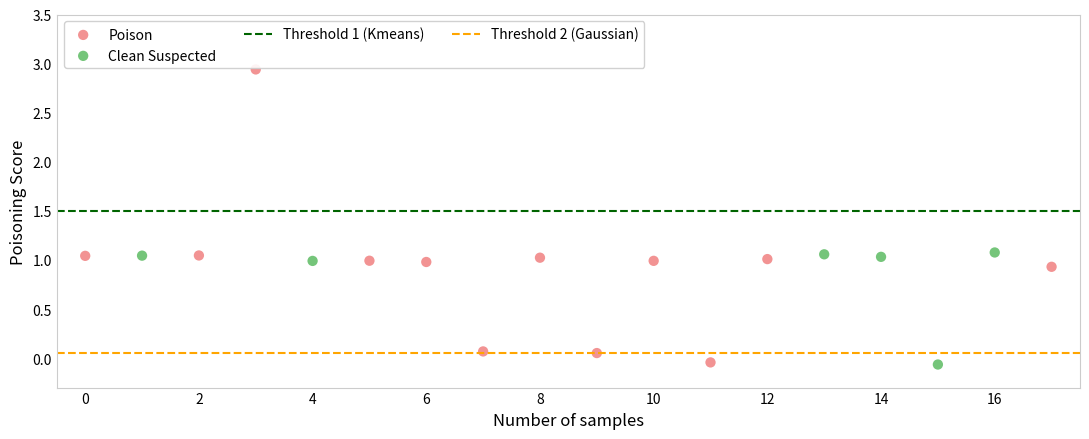

Which series contains the highest Y value?

Poison